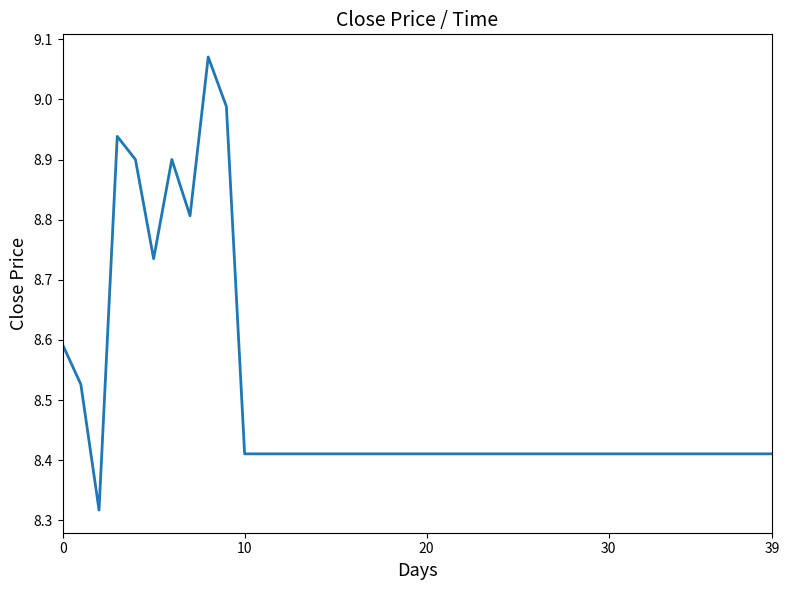

What is the difference between the maximum and minimum values?

0.8